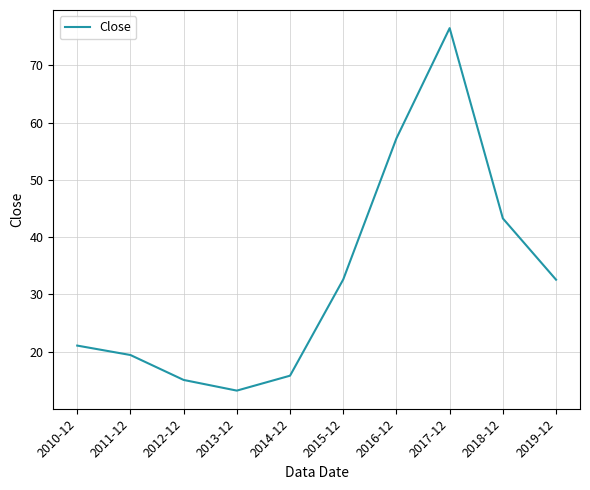

Count the number of values greater than 32.

5